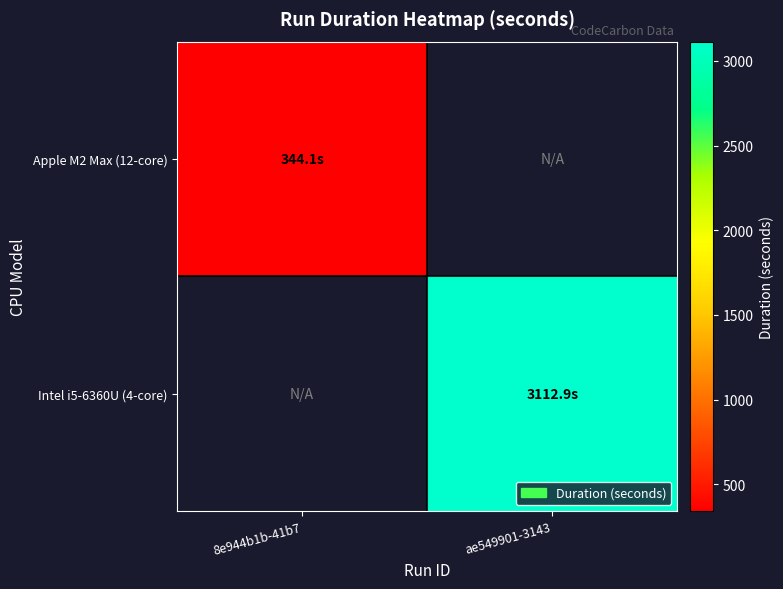

At how many categories does at least one series exceed 1324?

1